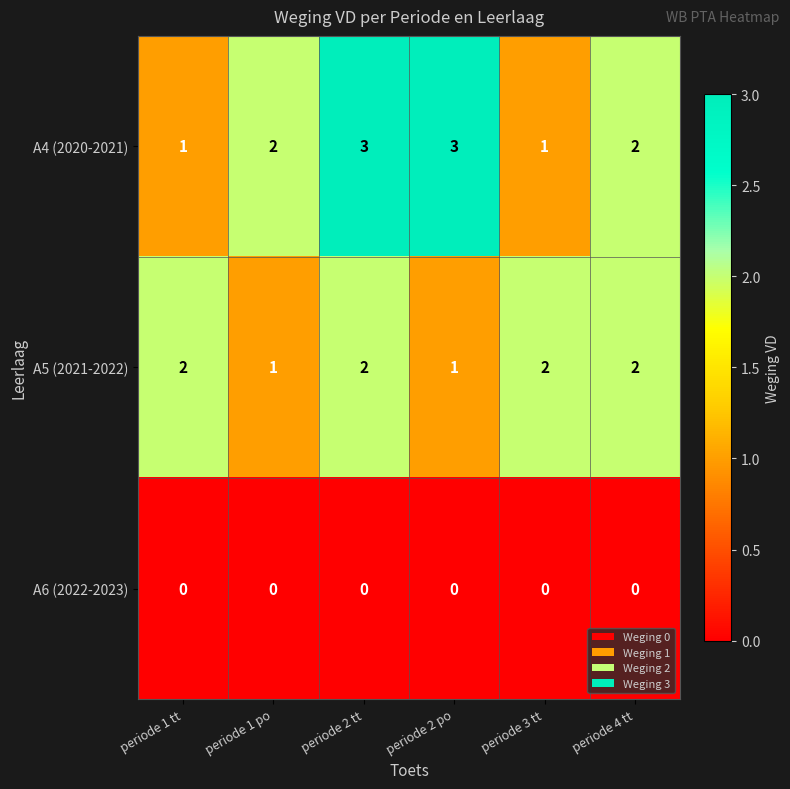

The A4 (2020-2021) series shows 1 at periode 2 tt. True or false?

False